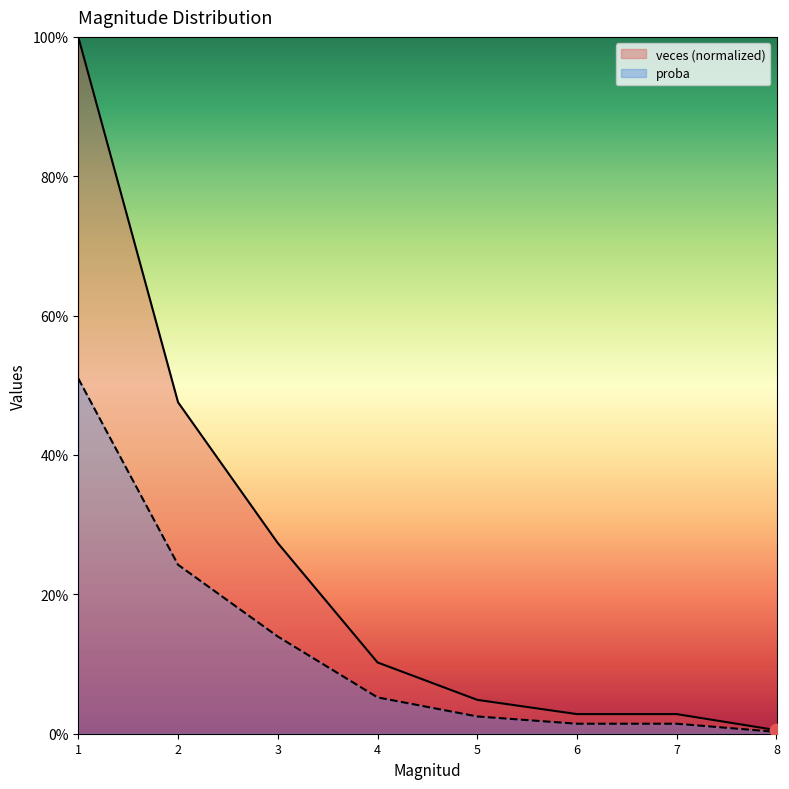

Which series contains the highest Y value?

proba